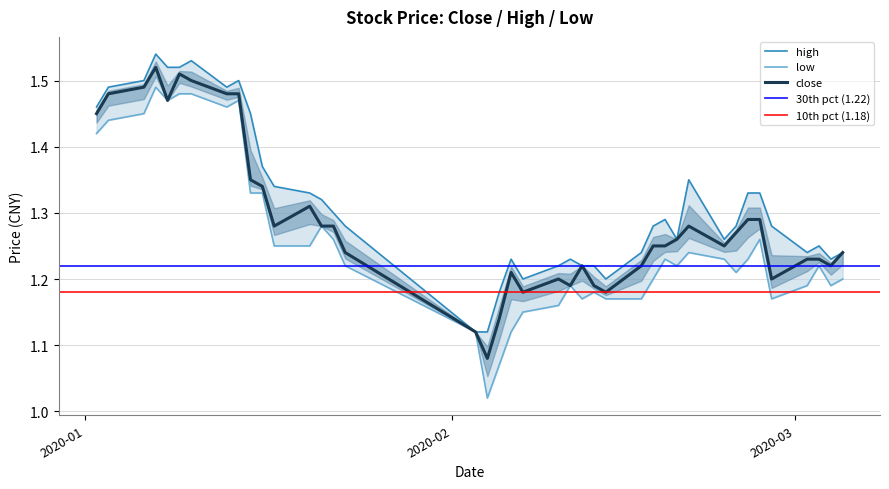

At how many categories does at least one series exceed 1?

40